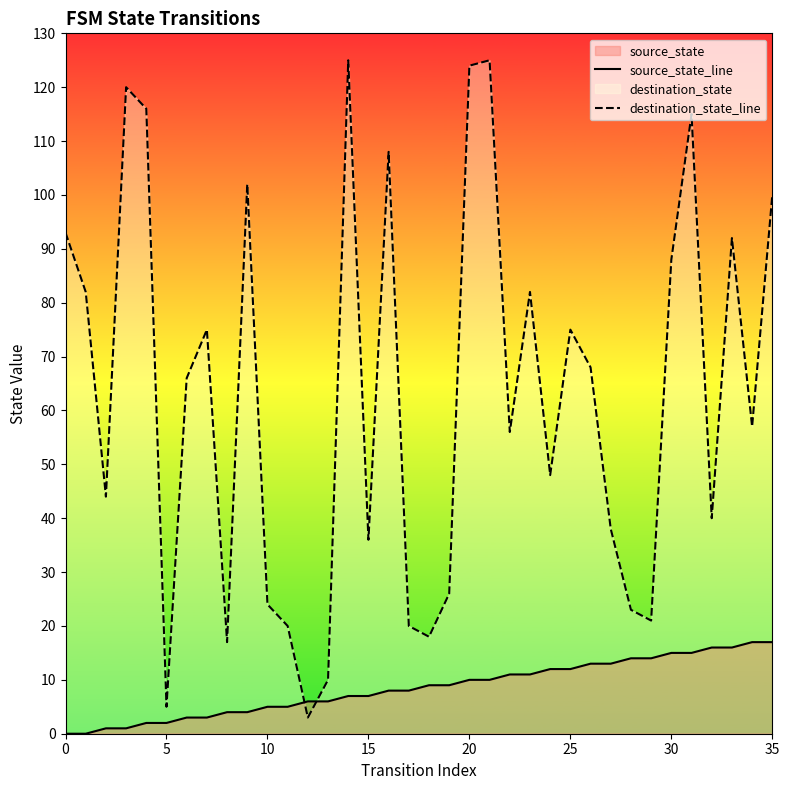

How many times do destination_state_line and source_state_line cross each other?

2